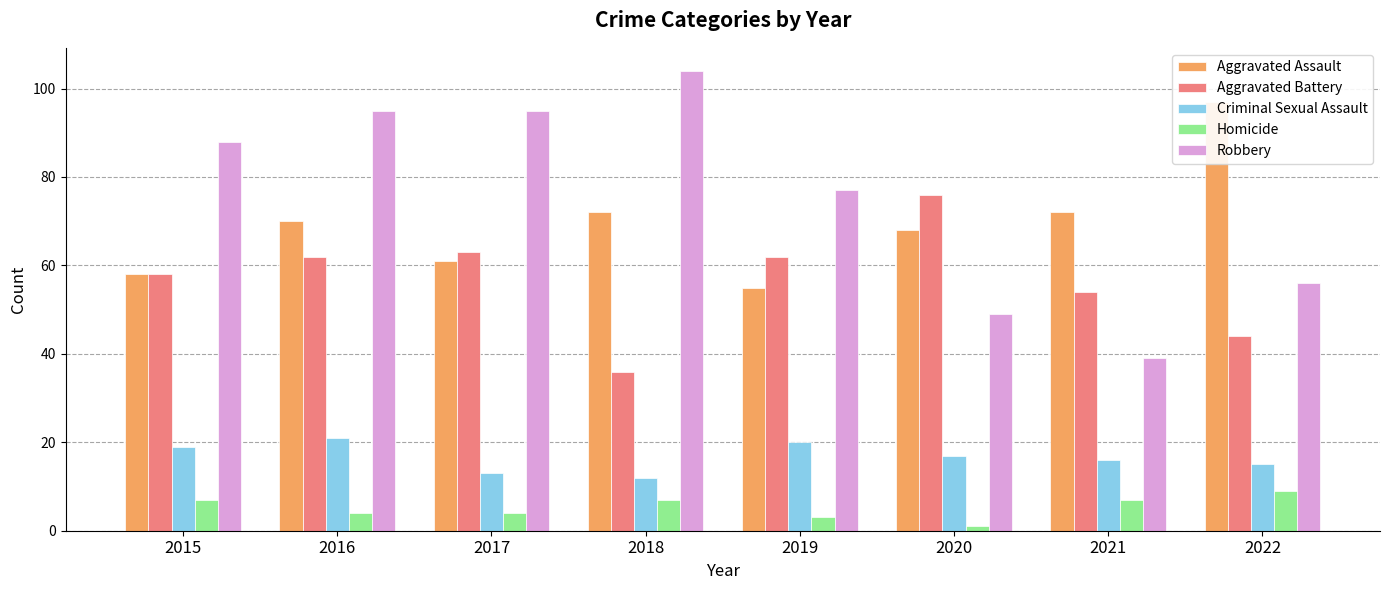

Is the value of Aggravated Assault at 2016 greater than the value of Aggravated Battery at 2020?

No